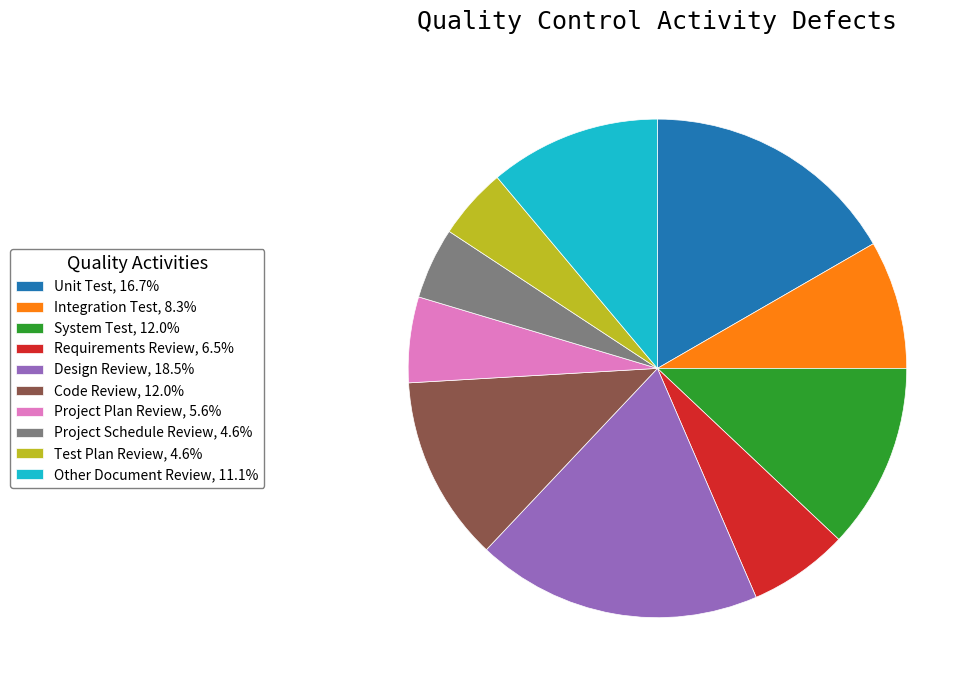

Between Design Review and Other Document Review, which is larger?

Design Review